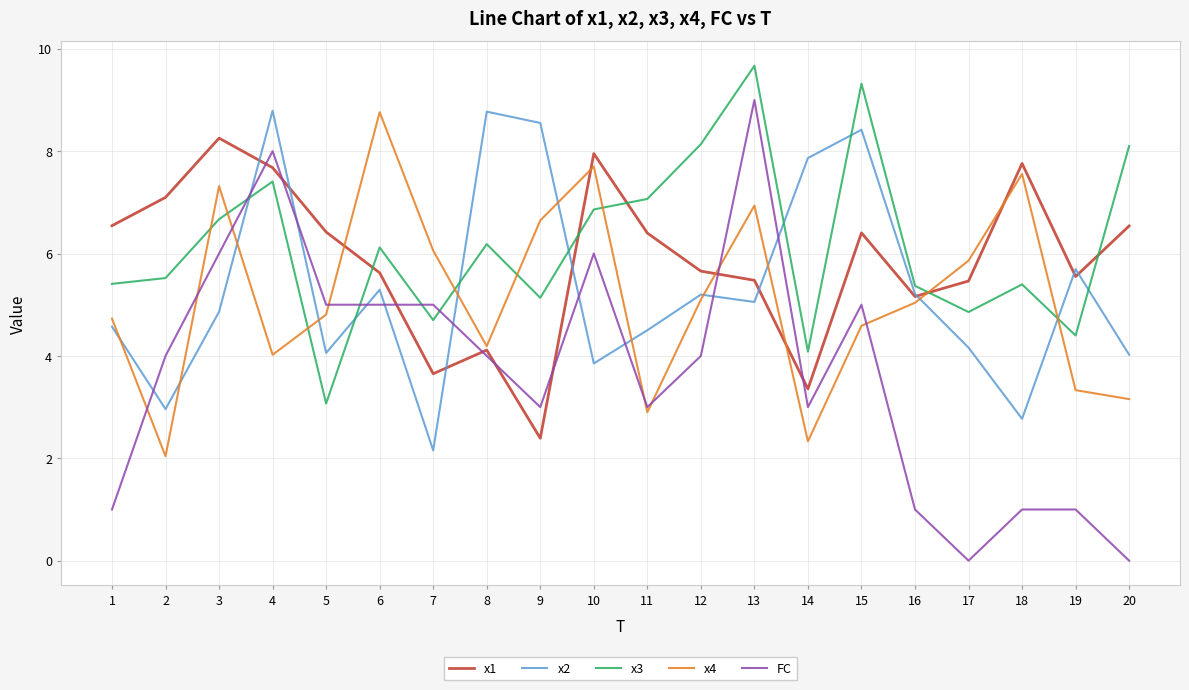

The value of x1 at 15 is 11.2. True or false?

False